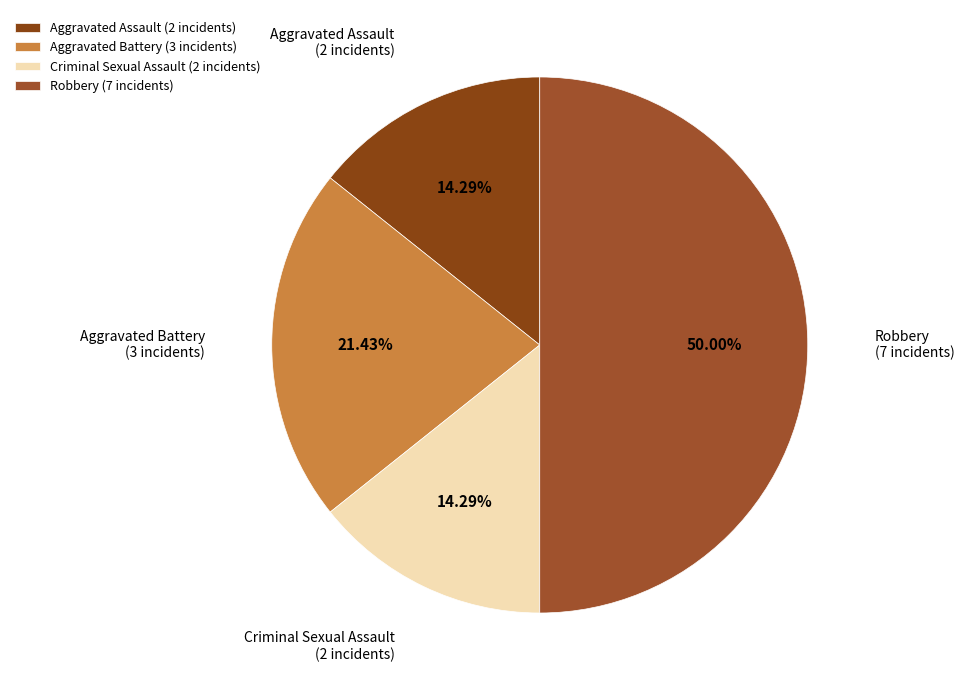

Does Criminal Sexual Assault (2 incidents) represent more than half of the total?

No